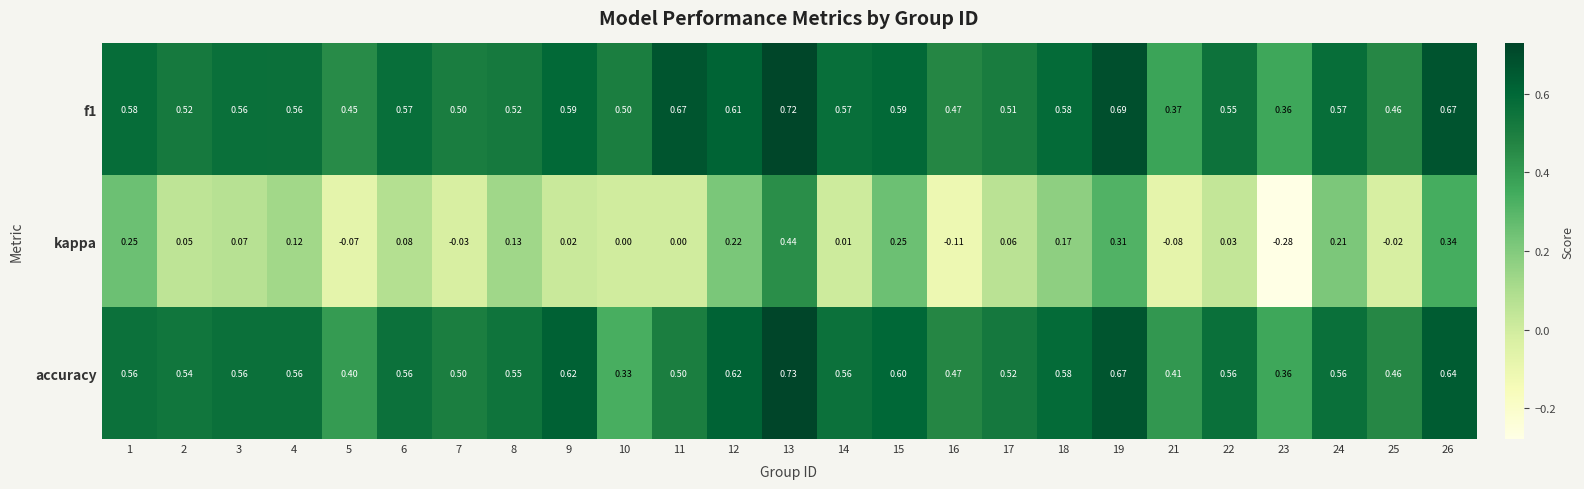

Is the value of kappa at 11 greater than the value of f1 at 8?

No